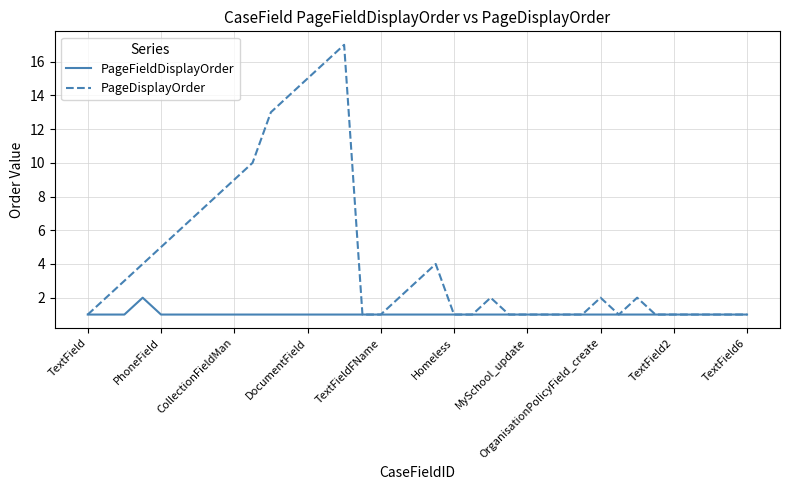

Which series has the largest range (max minus min)?

PageDisplayOrder